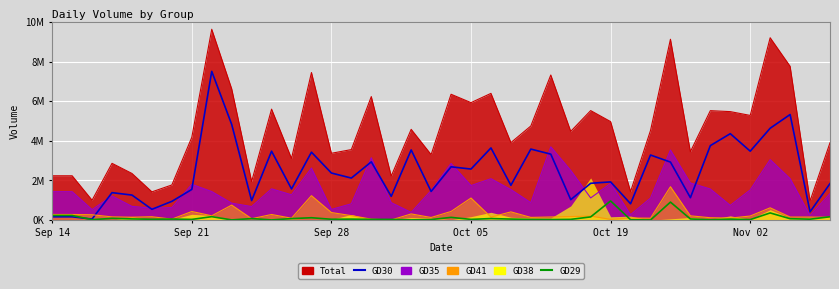

In GD30, how many points are lower than both neighbors (excluding endpoints)?

14